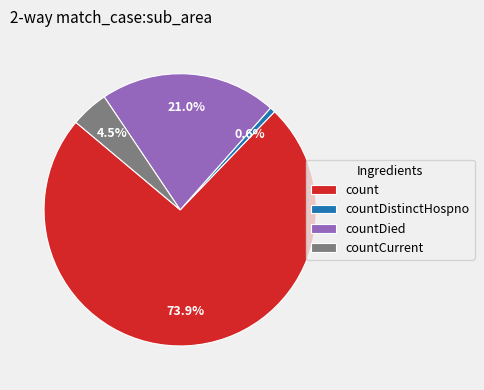

To the nearest percent, what is the average slice percentage?

25%